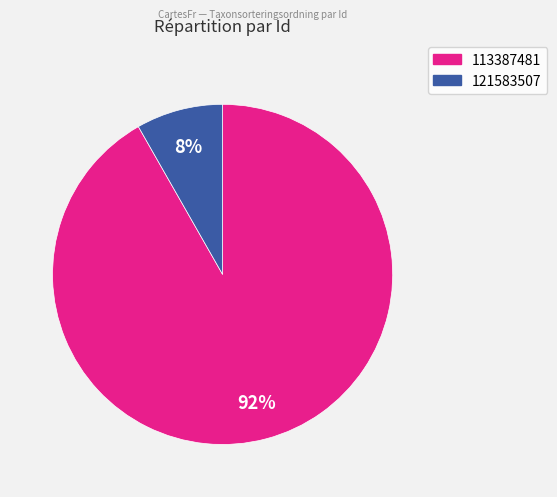

Is 121583507 the majority of the pie?

No